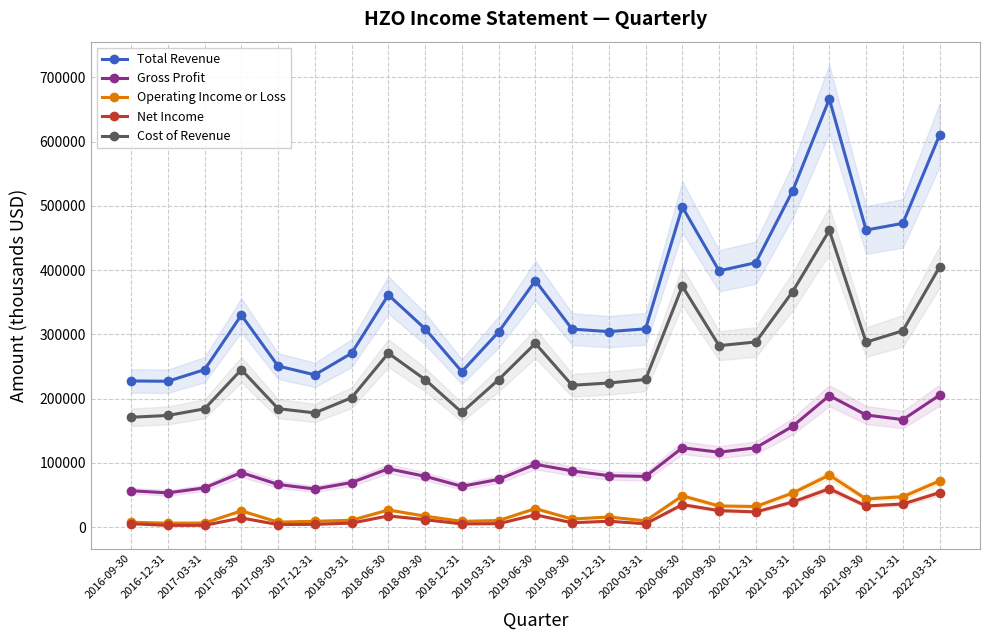

At which label does Cost of Revenue first exceed 229700?

2017-06-30